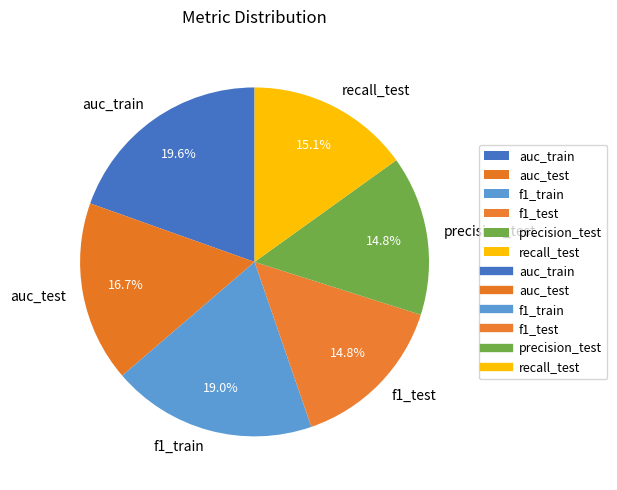

To the nearest percent, what percentage of the pie is recall_test?

15%